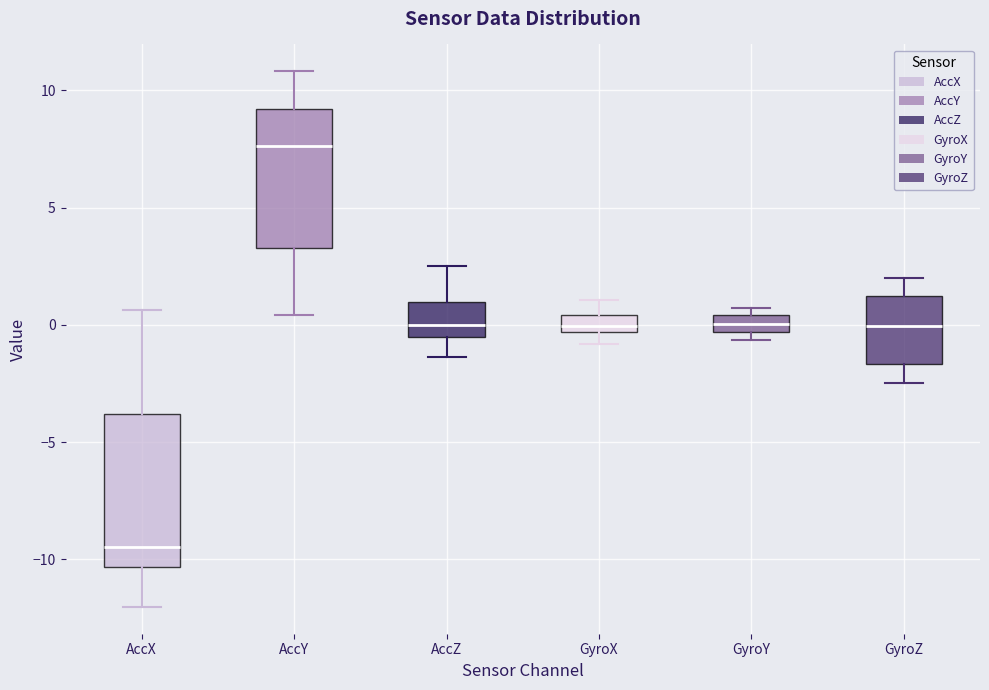

Where does the median line of the box for GyroZ sit on the y-axis? The values are not printed on the chart, so give them approximately, as read against the axis.

0.0